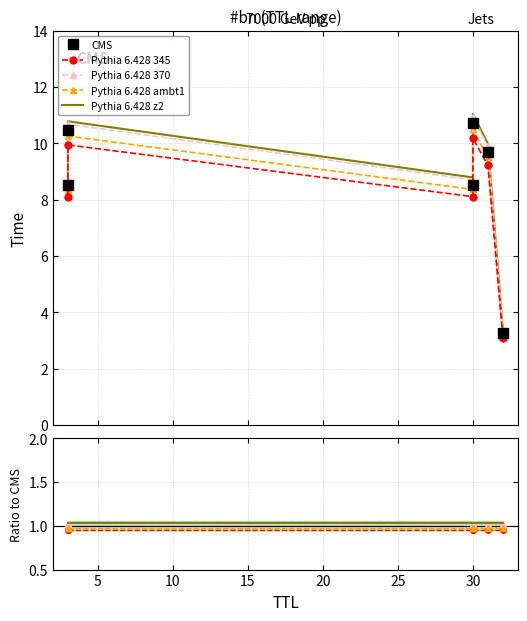

What is the total value across all series at 30?

12.5